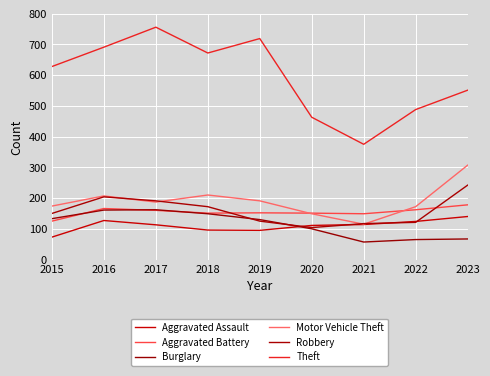

How many lines are shown in the chart?

6